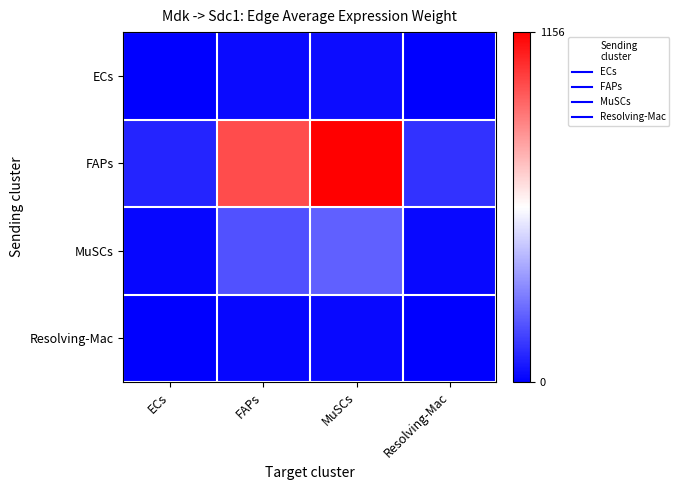

Which label corresponds to the smallest value in the chart?

ECs